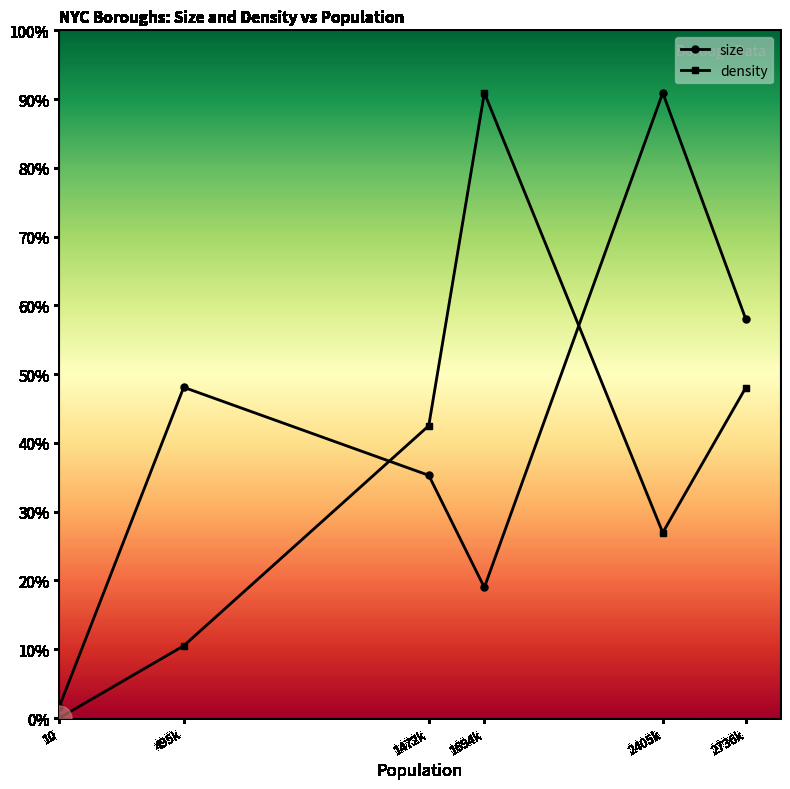

Where does the size series first go above 39481?

495k